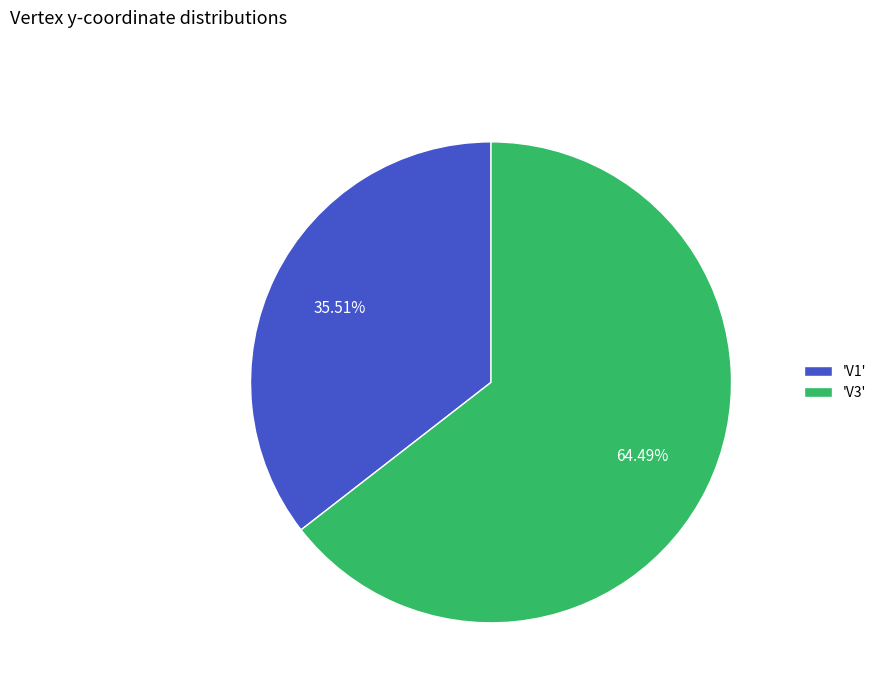

Rank the categories by value from lowest to highest.

'V1', 'V3'